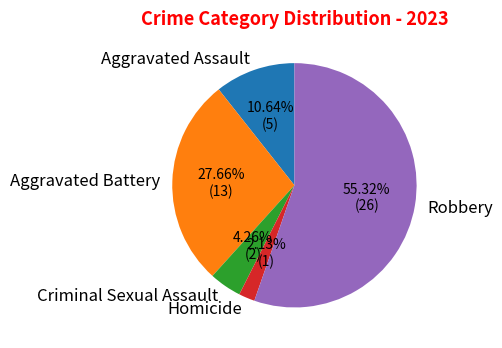

How many slices are in this pie chart?

5